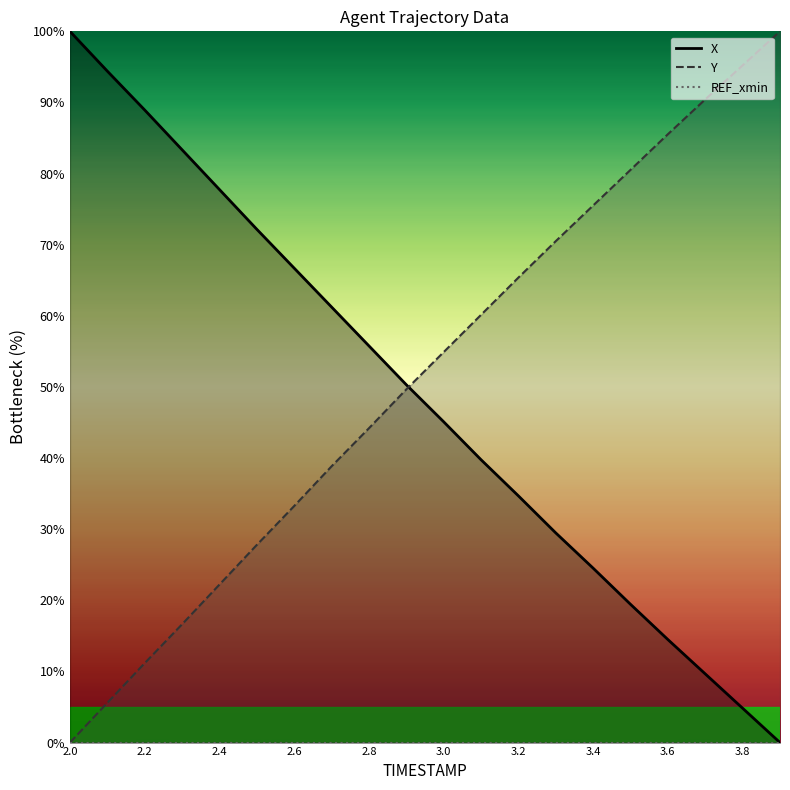

What is the difference between the maximum and second lowest values in the X series?

95.2